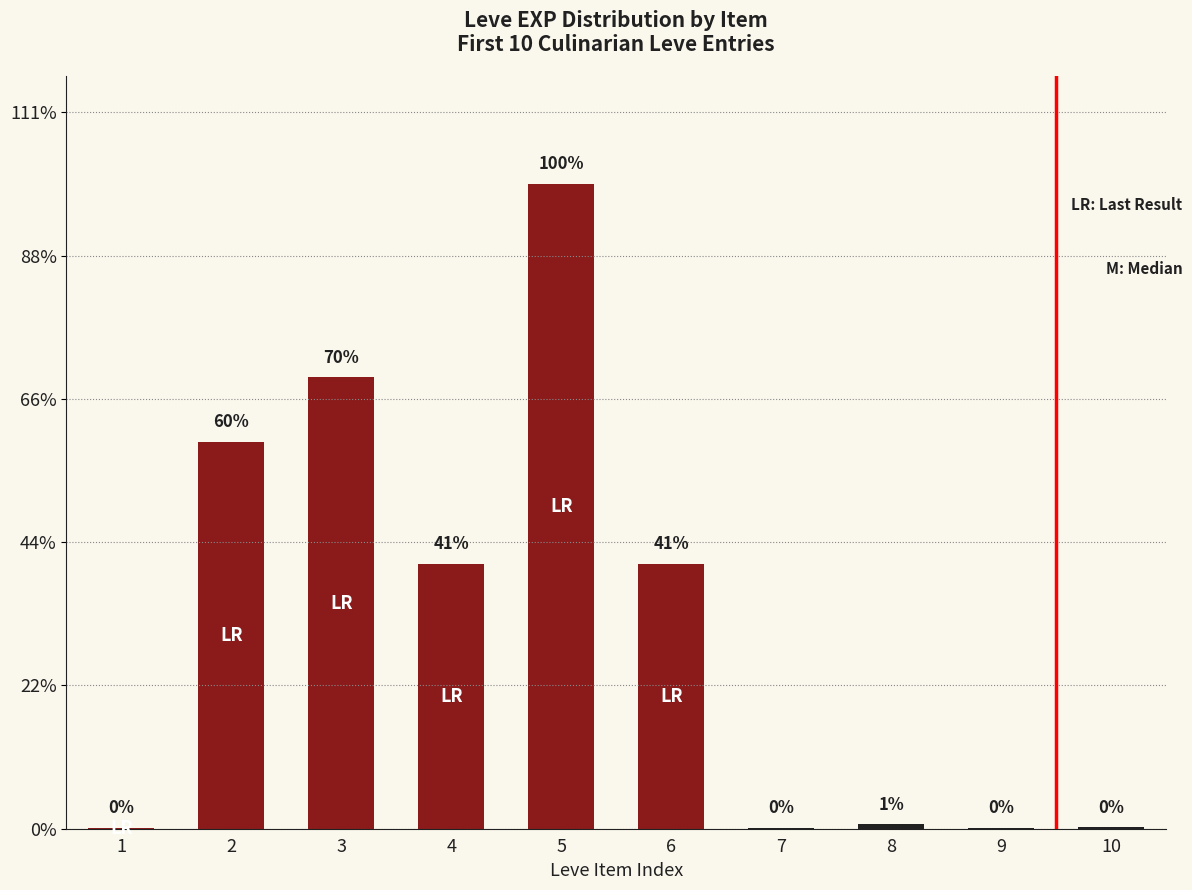

The value at 8 is 8. True or false?

False